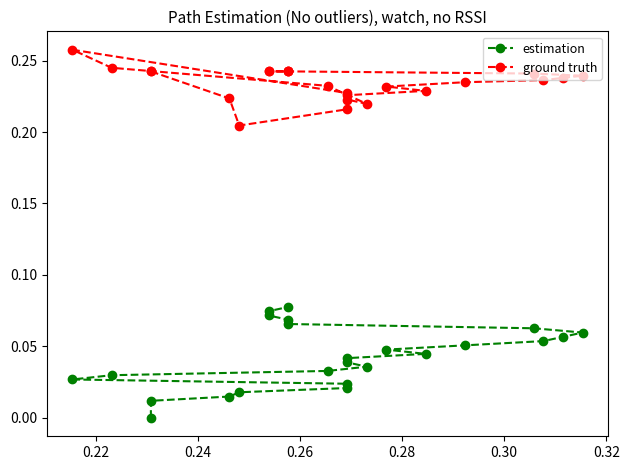

What is the greatest value displayed?

0.3